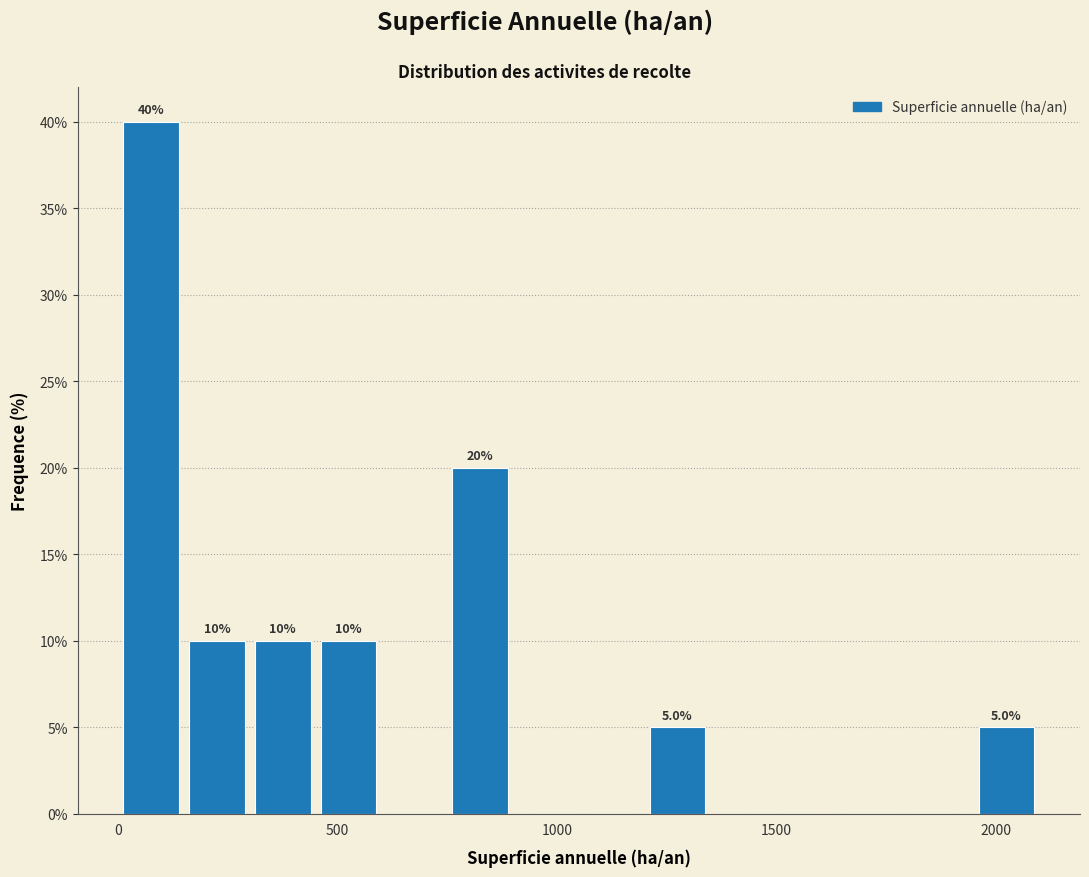

Read against the x-axis, roughly where is the centre of the tallest bar?

100